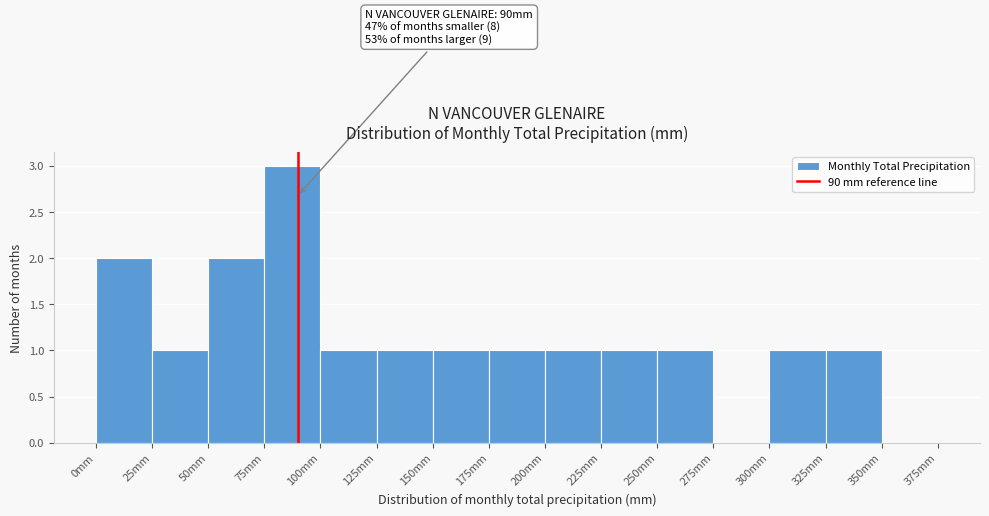

Over which range of the x-axis is the bar tallest?

75 to 100